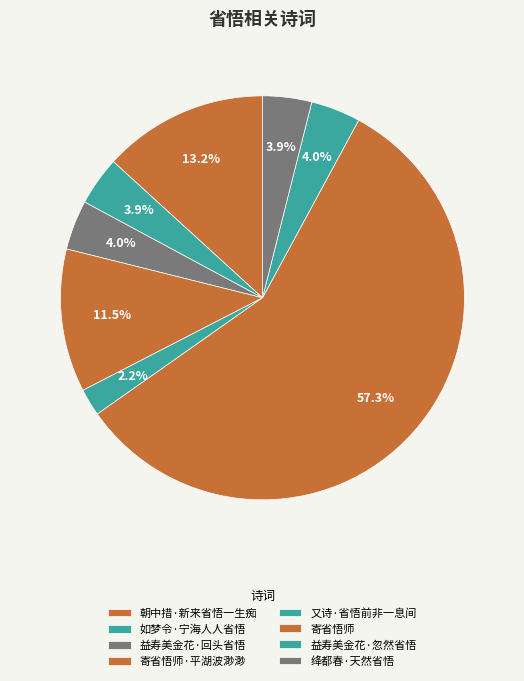

To the nearest percent, what is the average slice percentage?

12%